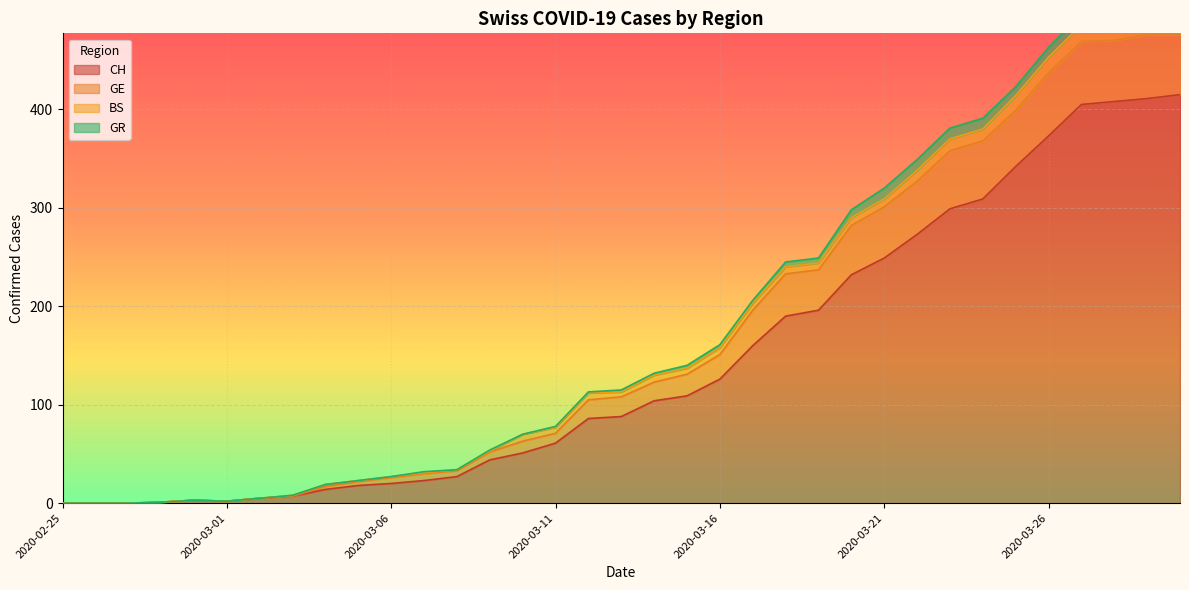

Which category has the highest value in the CH series?

2020-03-30